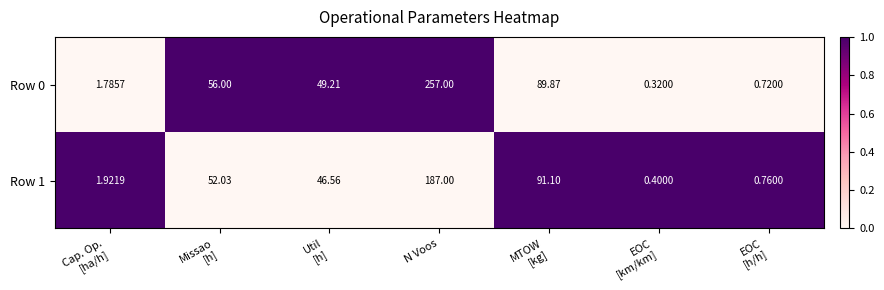

Which category has the highest value in the Row 0 series?

N Voos